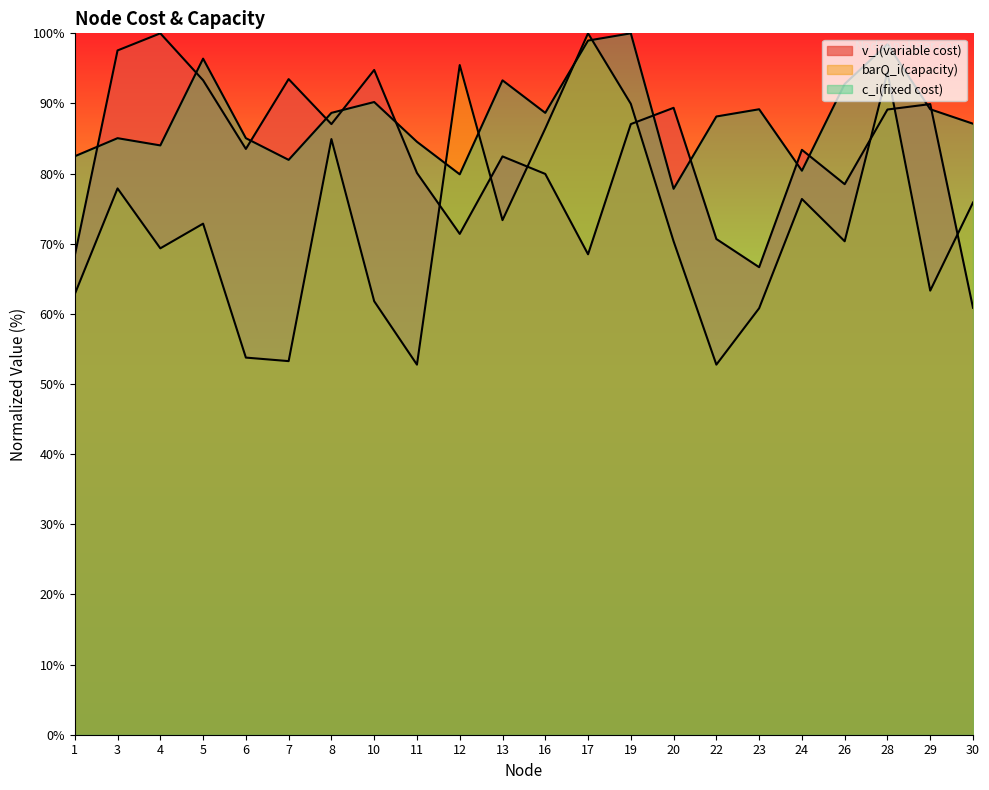

What is the sum of the c_i(fixed cost) values at 5 and 1?

178.9